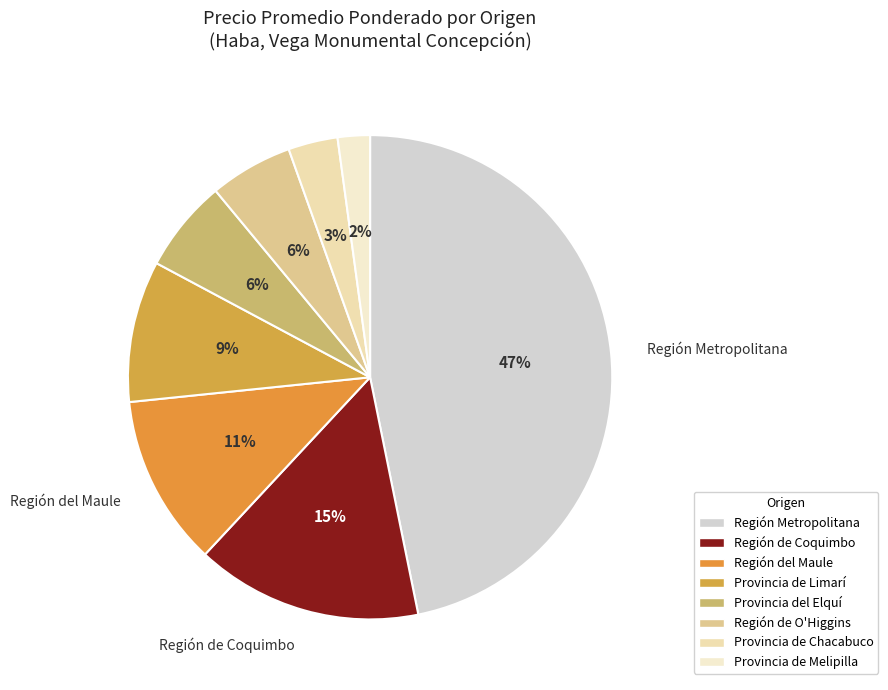

To the nearest percent, what is the difference between the largest and smallest slice percentages?

45%